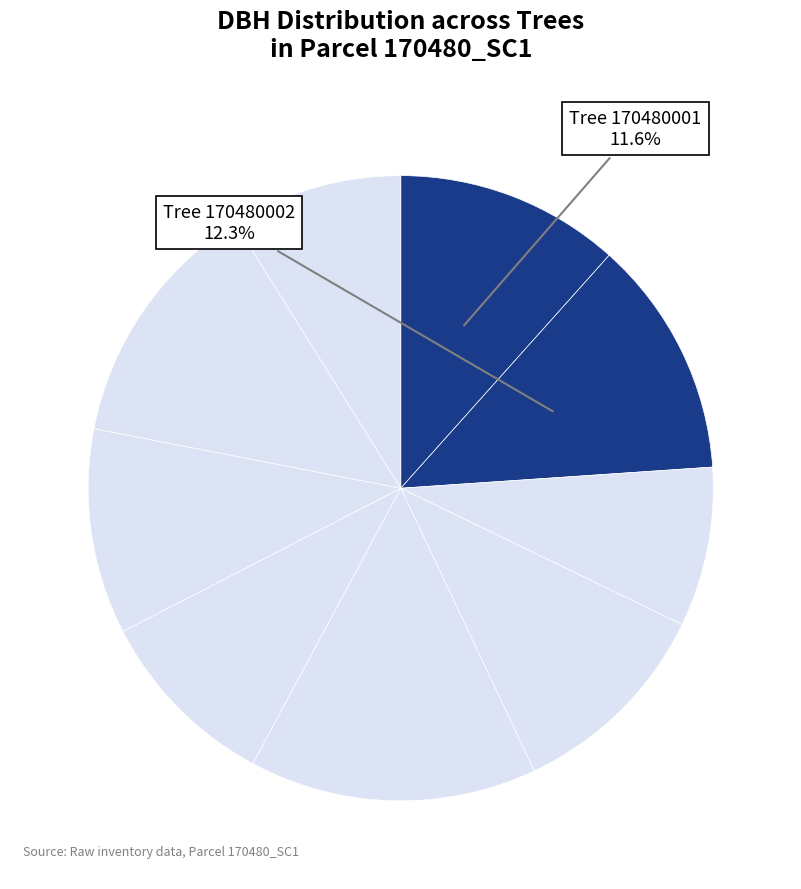

To the nearest percent, what is the average slice percentage?

11%